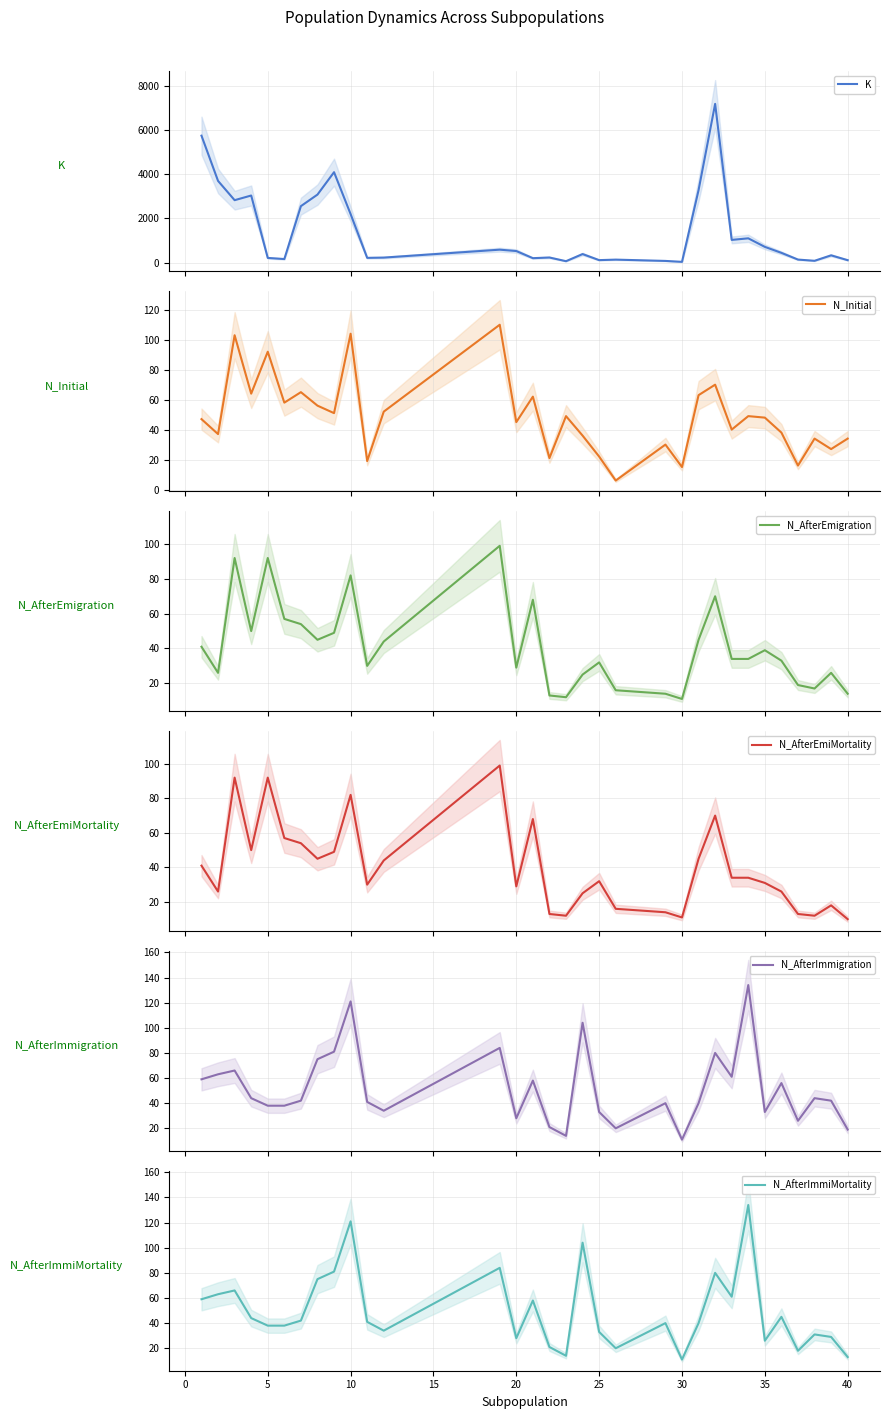

Which series has the largest total across all categories?

K